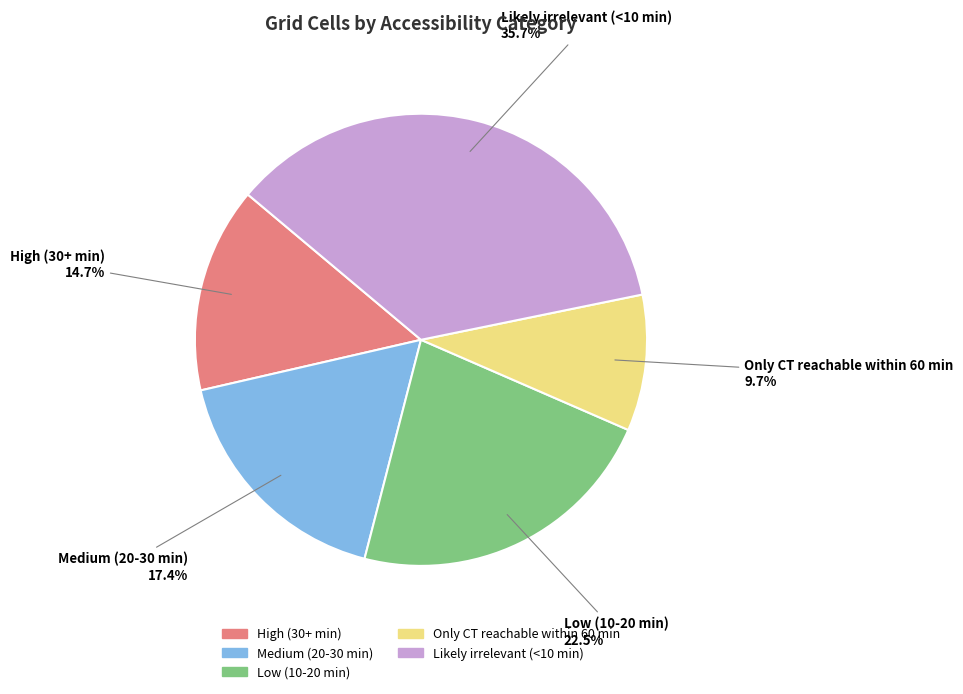

What percentage do Low (10-20 min) and Likely irrelevant (<10 min) together represent?

58.2%